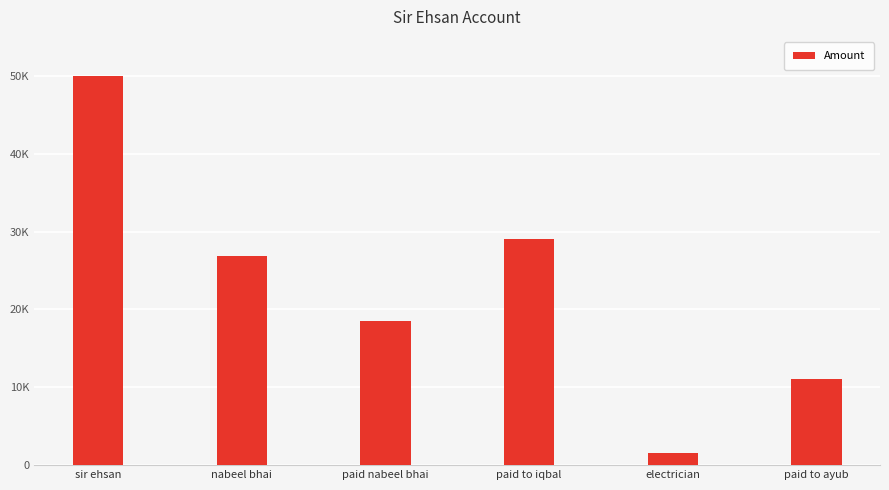

Which category has the highest value across all series?

sir ehsan